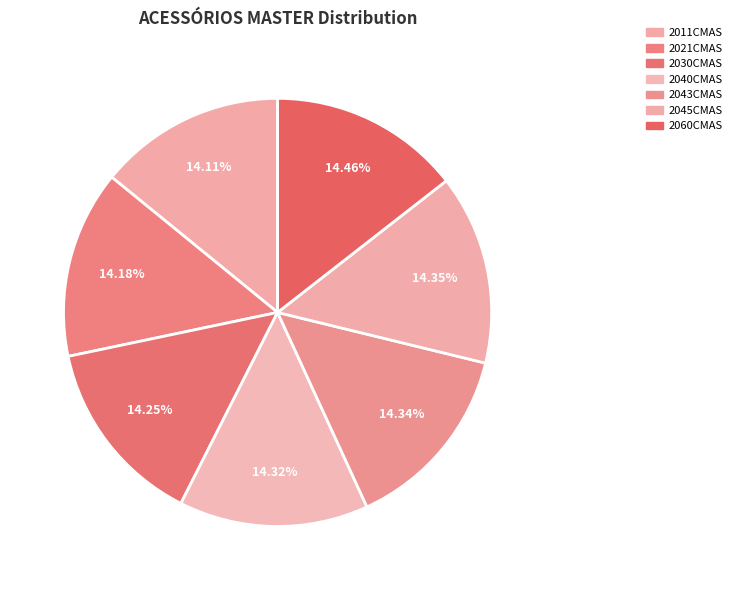

To the nearest percent, what is the combined percentage of 2040CMAS and 2021CMAS?

28%